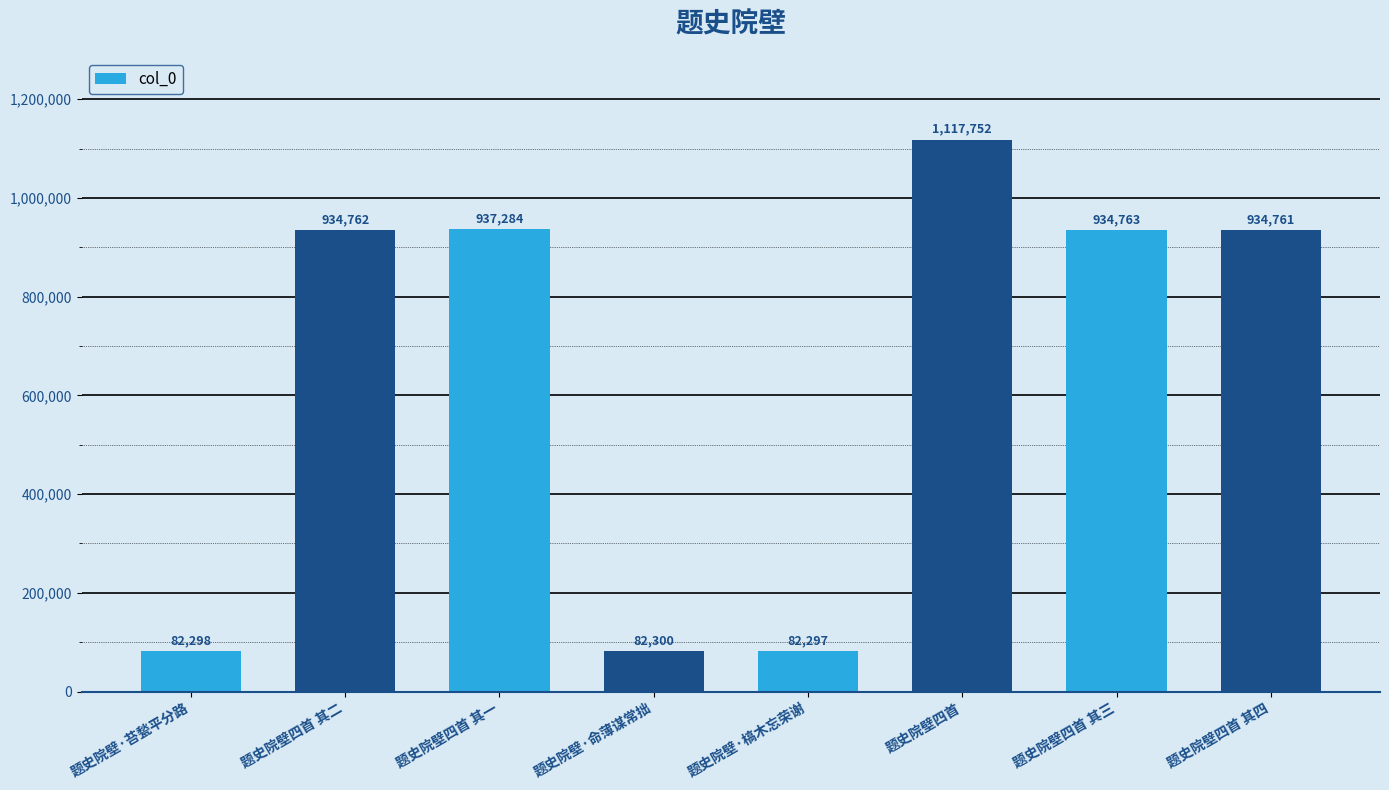

What is the difference between the maximum and minimum values?

1035455